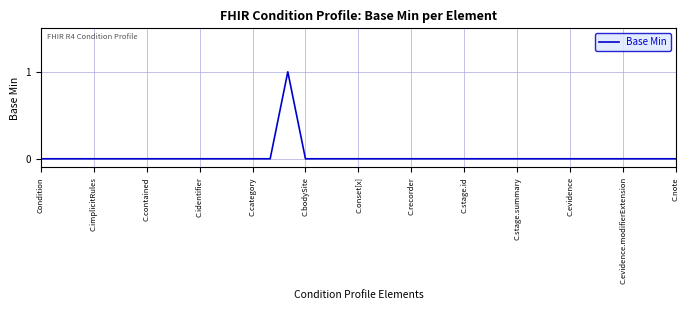

The value at C.note is -1. True or false?

False